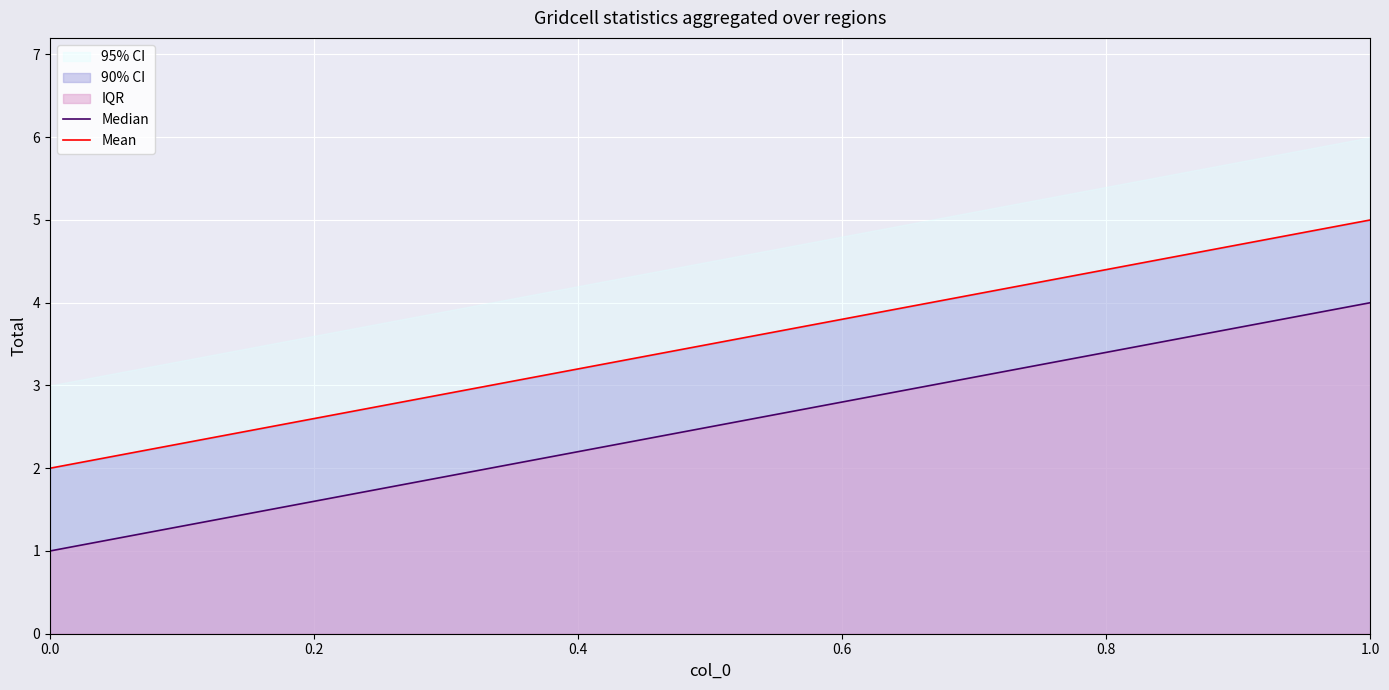

How many series are shown in this chart?

3